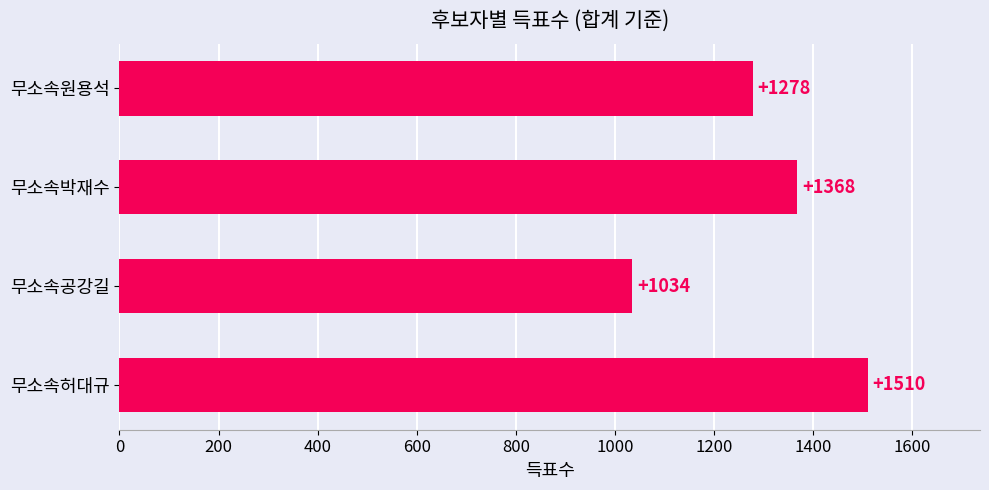

Count the number of categories in the chart.

4